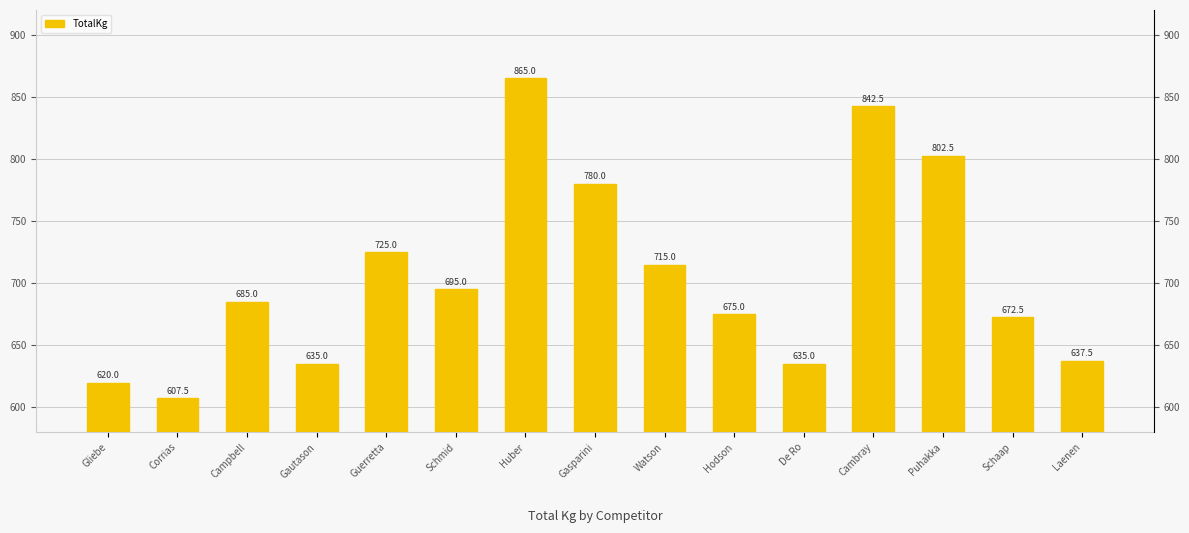

What is the difference between the values at De Ro and Campbell?

50.0